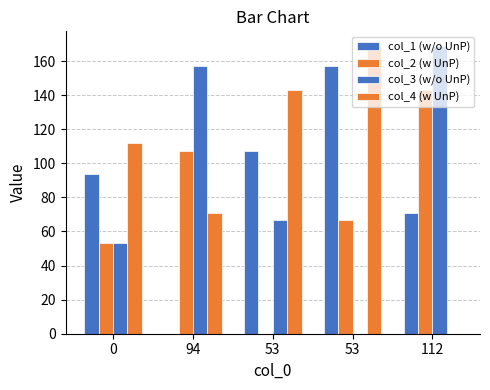

Where is col_4 (w UnP) nearest to the value 84?

94